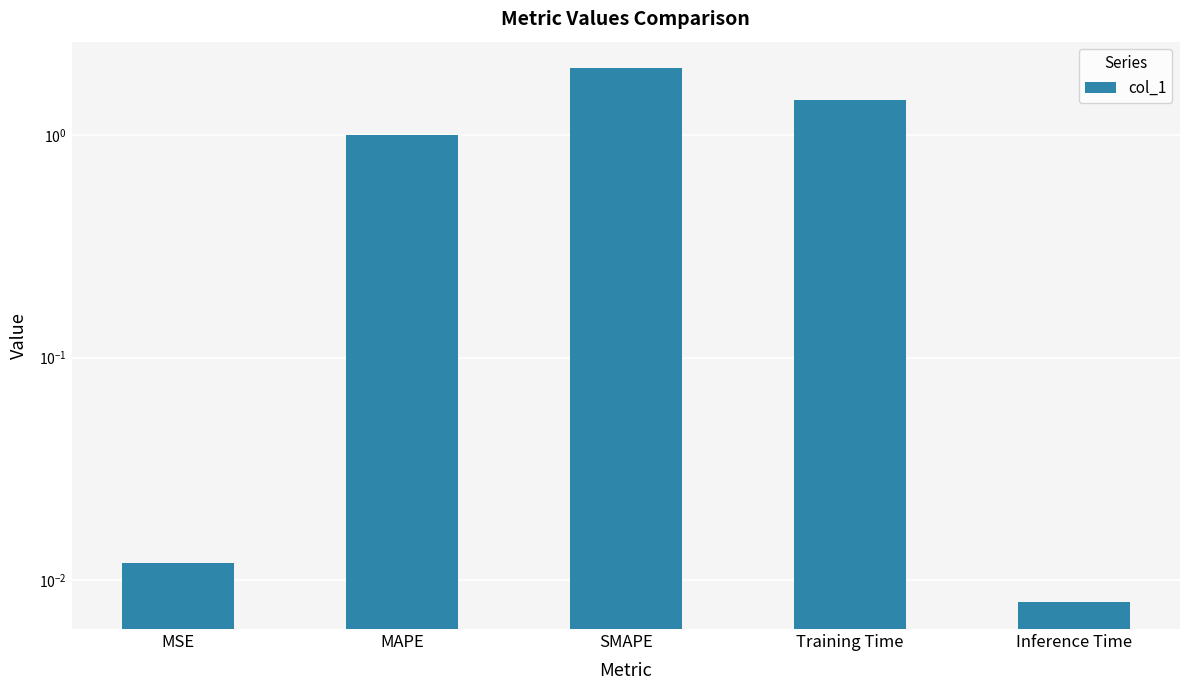

At which category does the chart reach its peak across all series?

SMAPE